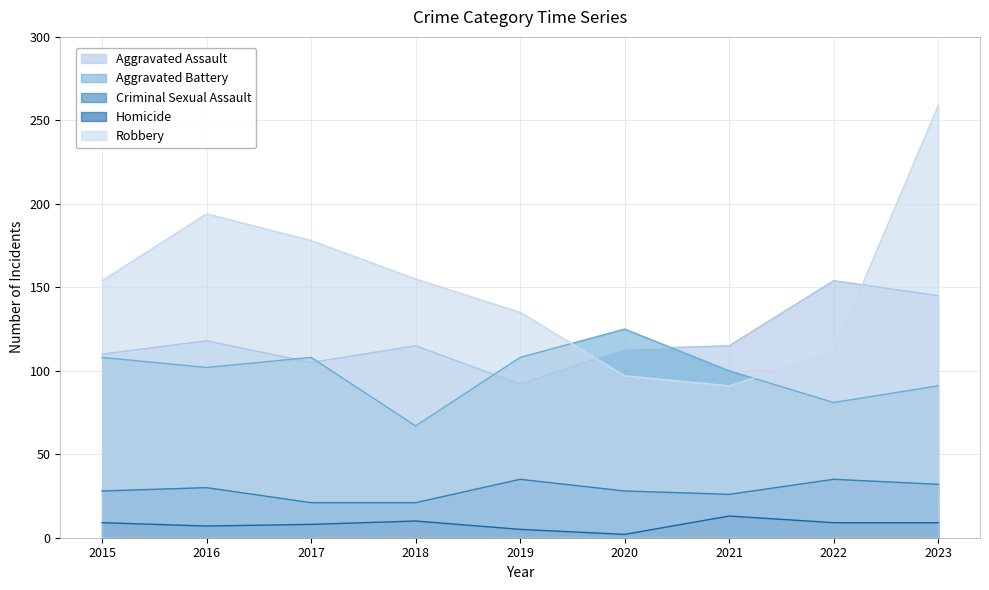

In Criminal Sexual Assault, how many points are lower than both neighbors (excluding endpoints)?

1